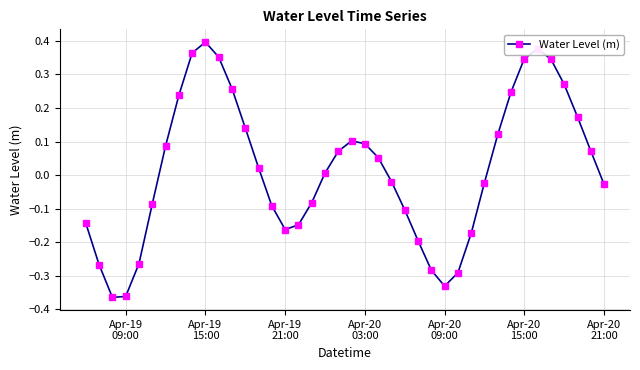

How many interior local valleys (lower than both neighbors) does the data have?

3